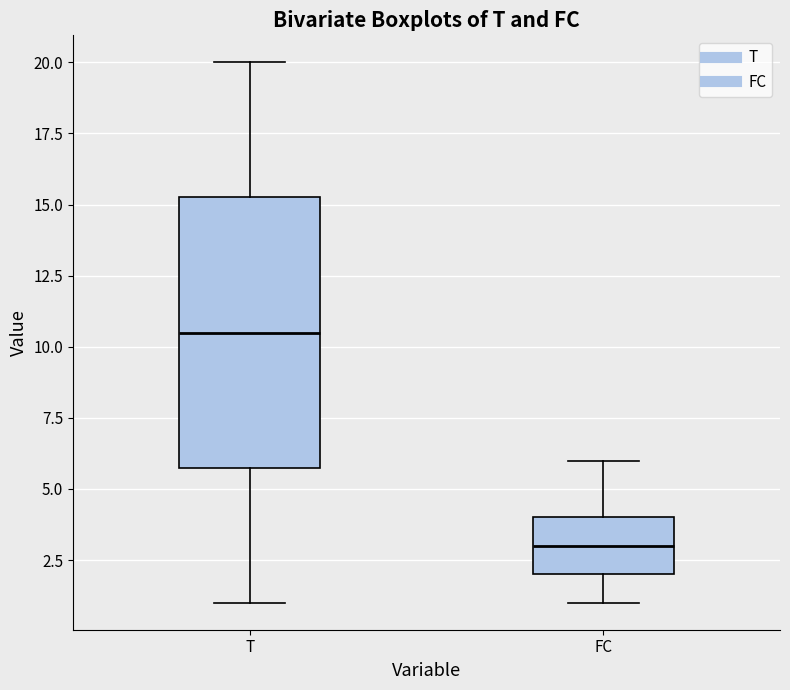

Where does the median line of the box for FC sit on the y-axis? The values are not printed on the chart, so give them approximately, as read against the axis.

3.0